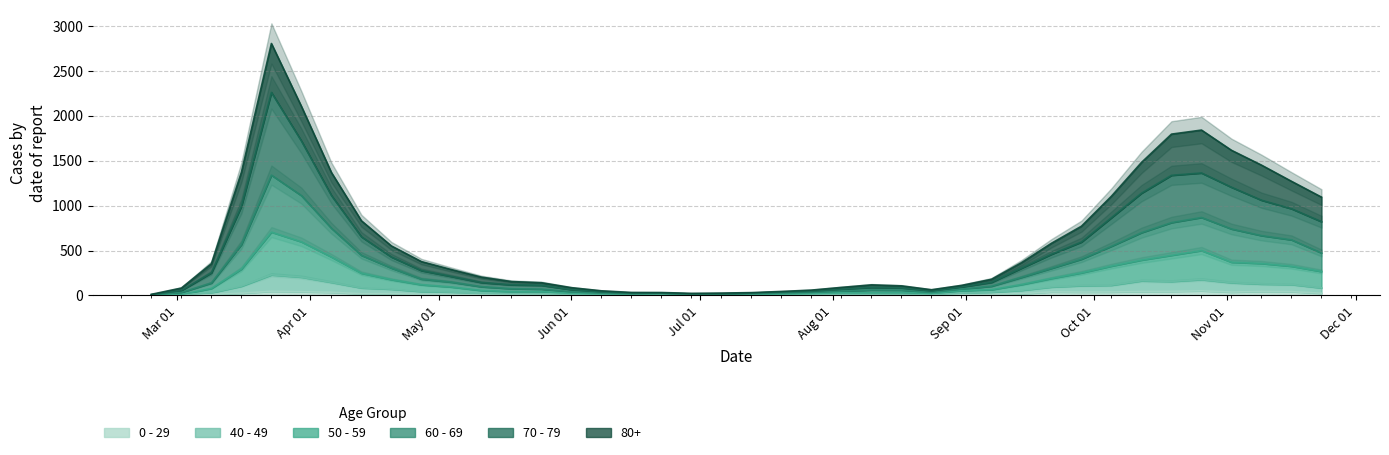

Does the chart have visible grid lines?

Yes